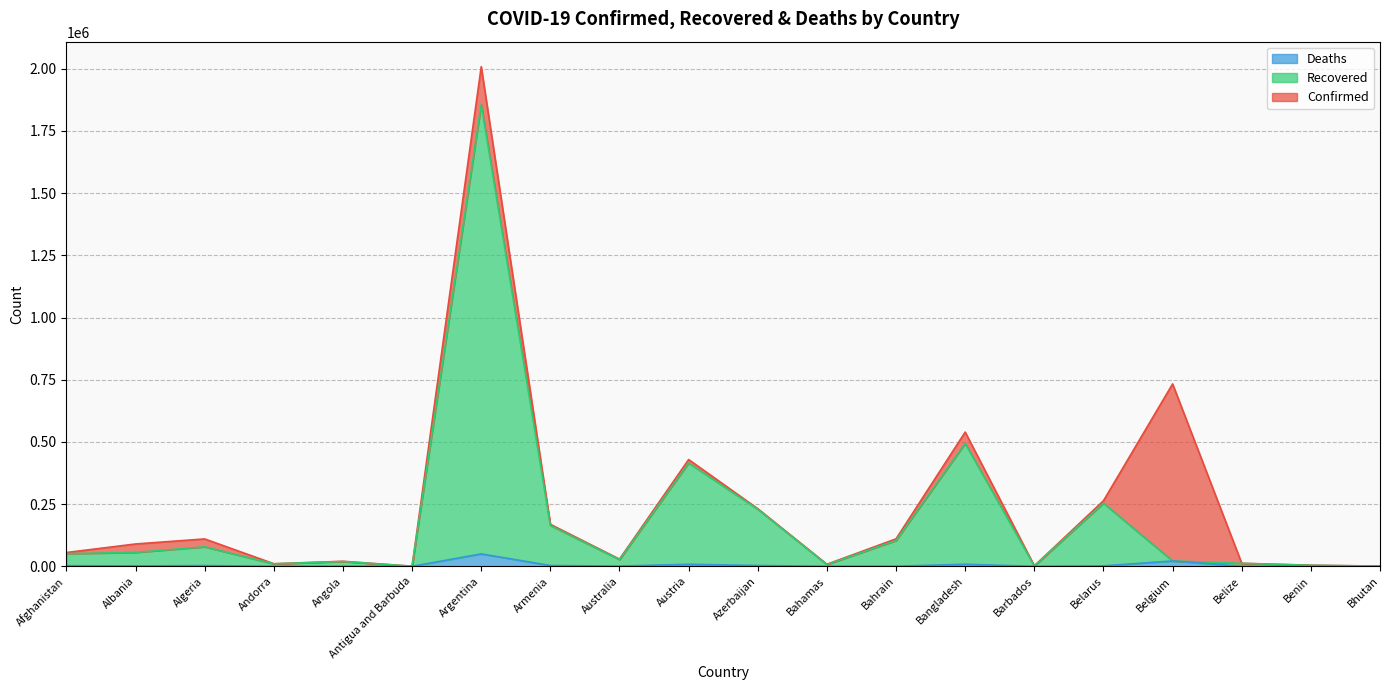

Read the Recovered value at Bhutan, to the nearest 100.

900